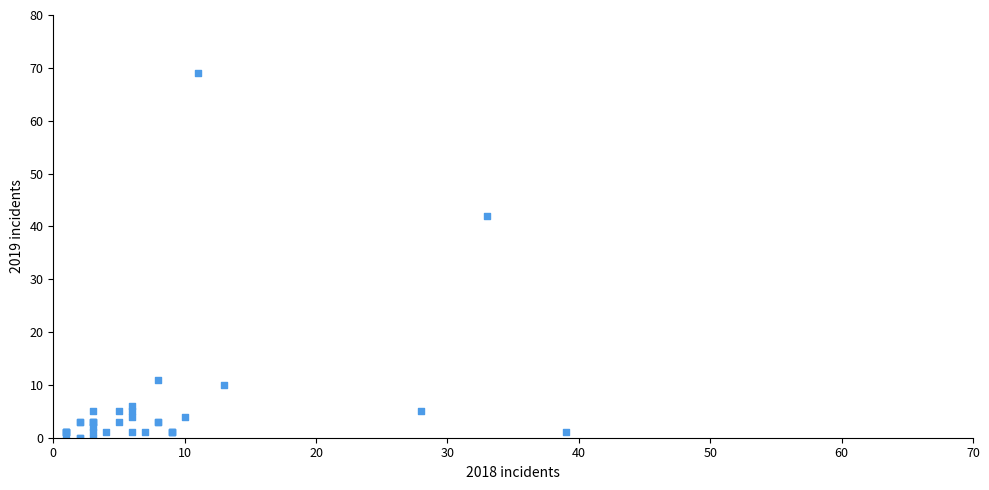

What Y value in the scatter plot is closest to 34?

42